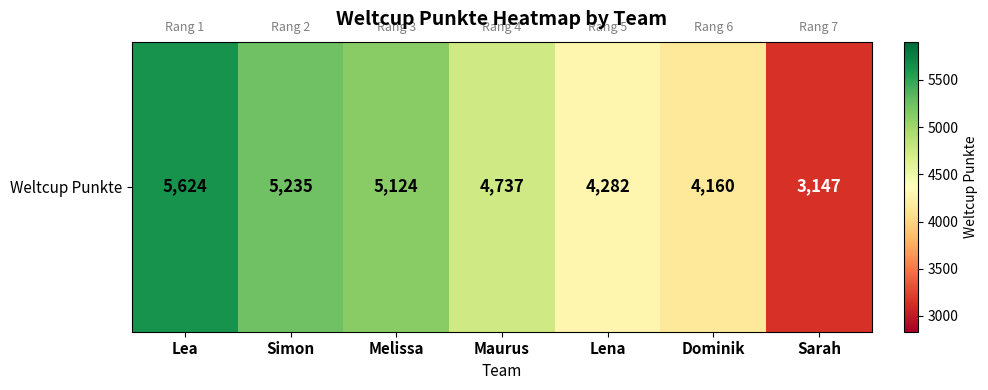

What is the smallest value displayed?

3147